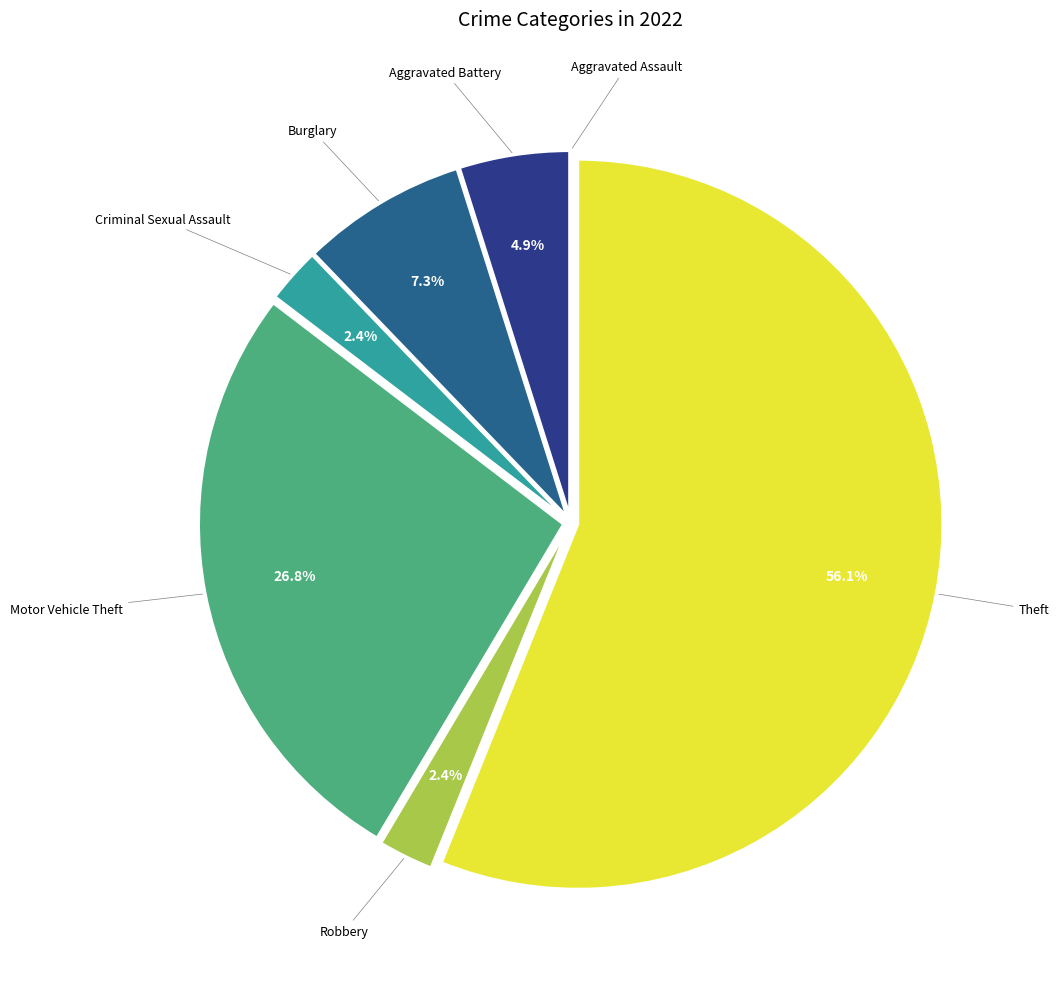

Is there any slice that represents more than half of the pie?

Yes